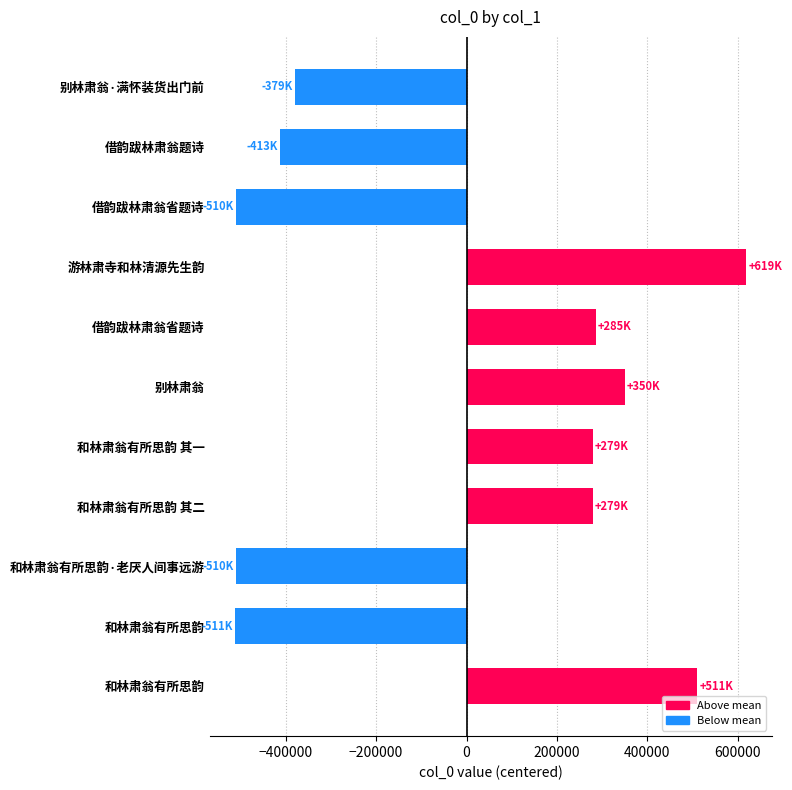

What is the smallest value displayed?

-511383.5